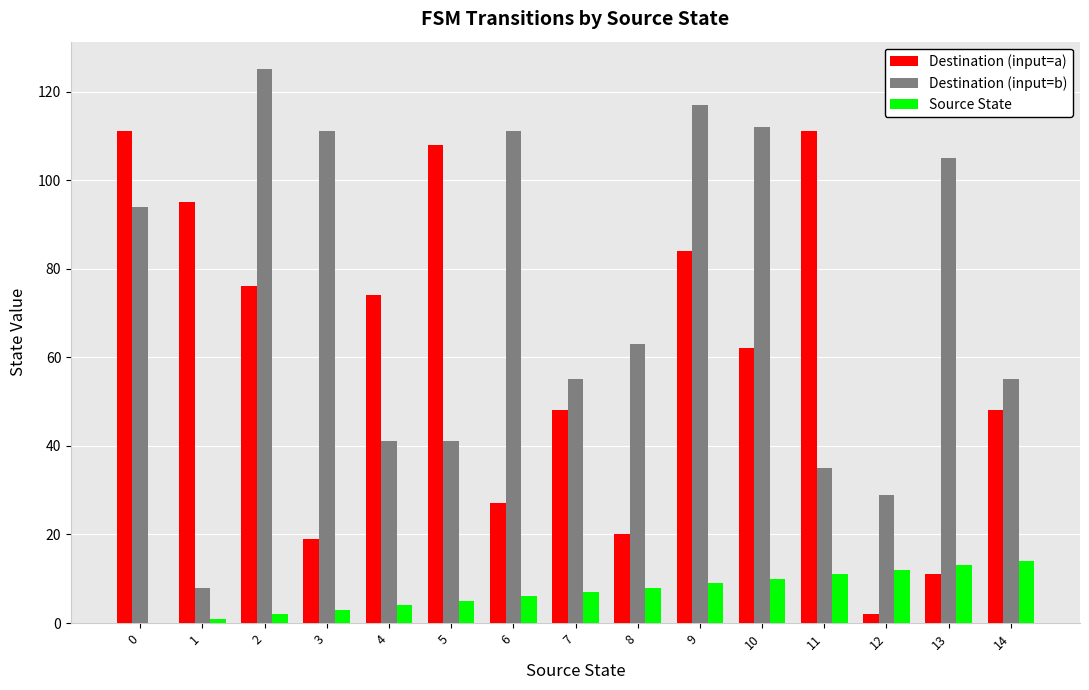

What value does the Destination (input=b) series have at 10, to the nearest 10?

110